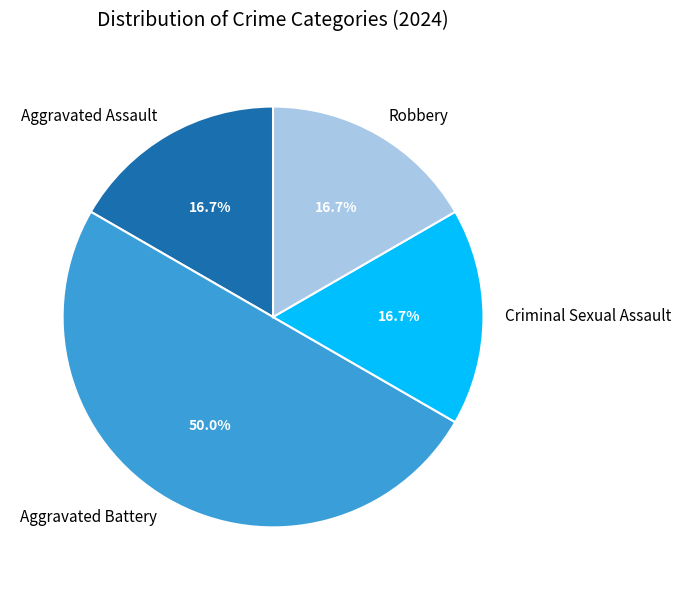

Is Robbery the majority of the pie?

No